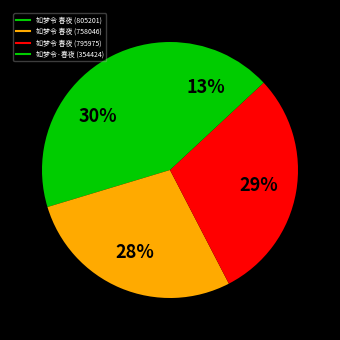

Count the number of slices in the pie.

4